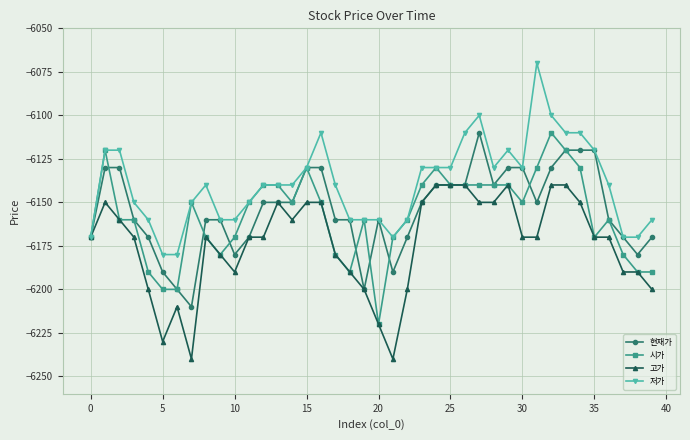

What is the minimum value for 고가?

-6240